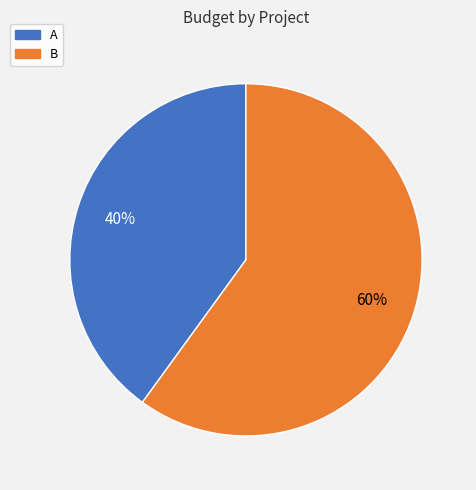

How many segments does this pie chart have?

2